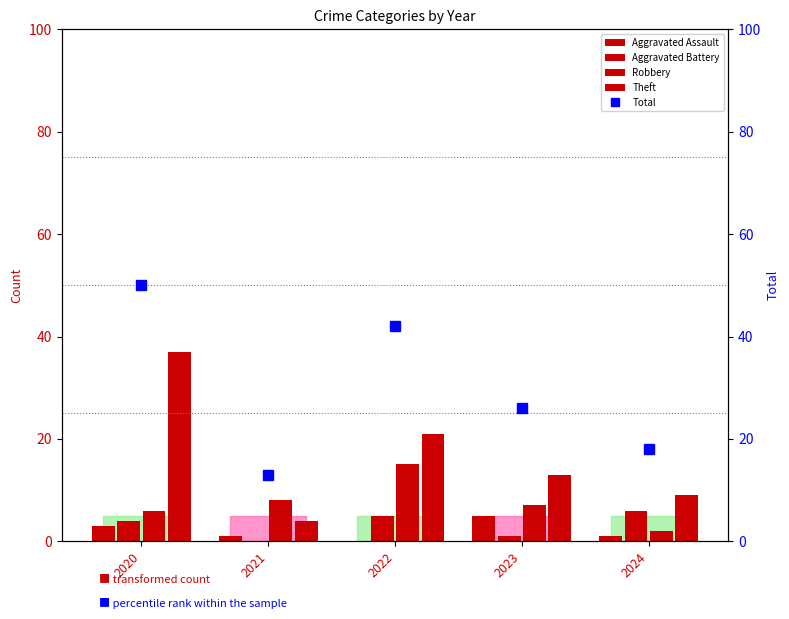

At 2021, list the series in order from largest to smallest.

Total, Robbery, Theft, Aggravated Assault, Aggravated Battery